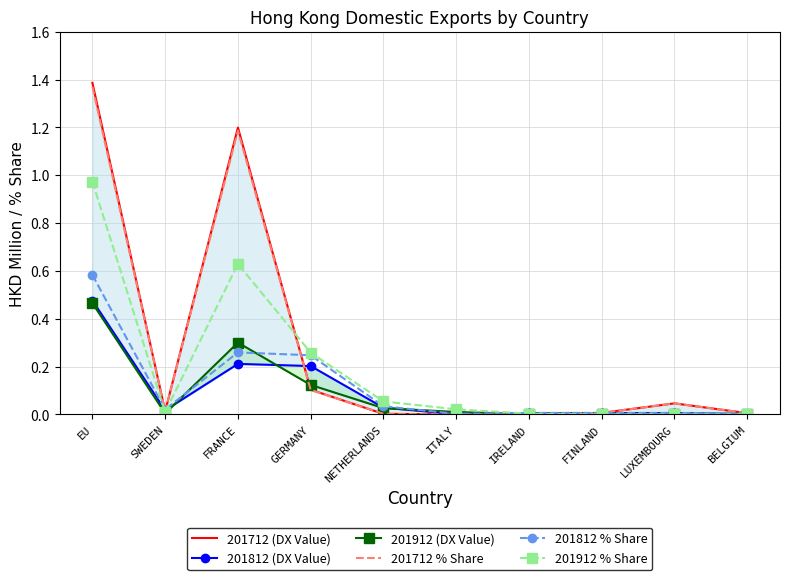

Reading left to right, what are all the values shown in this chart?

201712 (DX Value): 1.4	0.0	1.2	0.1	0.0	0.0	0.0	0.0	0.0	0.0
201812 (DX Value): 0.5	0.0	0.2	0.2	0.0	0.0	0.0	0.0	0.0	0.0
201912 (DX Value): 0.5	0.0	0.3	0.1	0.0	0.0	0.0	0.0	0.0	0.0
201712 % Share: 1.4	0.0	1.2	0.1	0.0	0.0	0.0	0.0	0.0	0.0
201812 % Share: 0.6	0.0	0.3	0.2	0.0	0.0	0.0	0.0	0.0	0.0
201912 % Share: 1.0	0.0	0.6	0.3	0.1	0.0	0.0	0.0	0.0	0.0